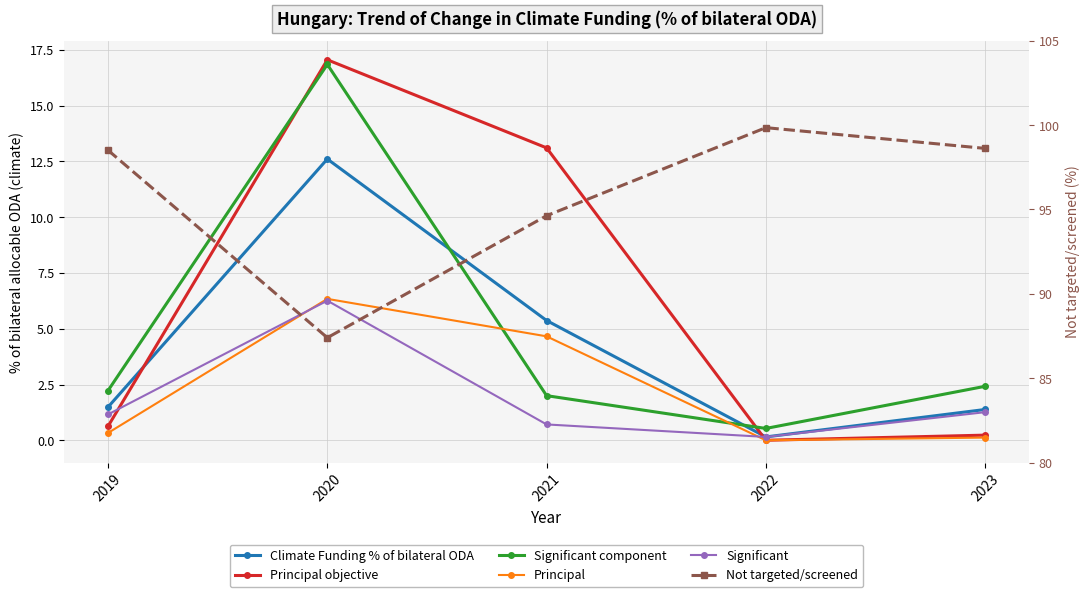

True or false: Not targeted/screened and Climate Funding % of bilateral ODA intersect in this chart.

False